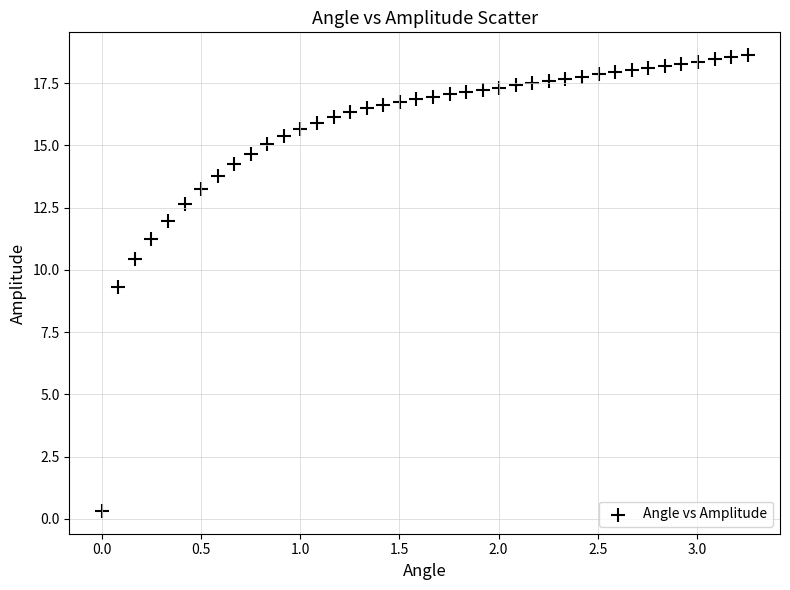

What is the range of Y values (max minus min)?

18.3